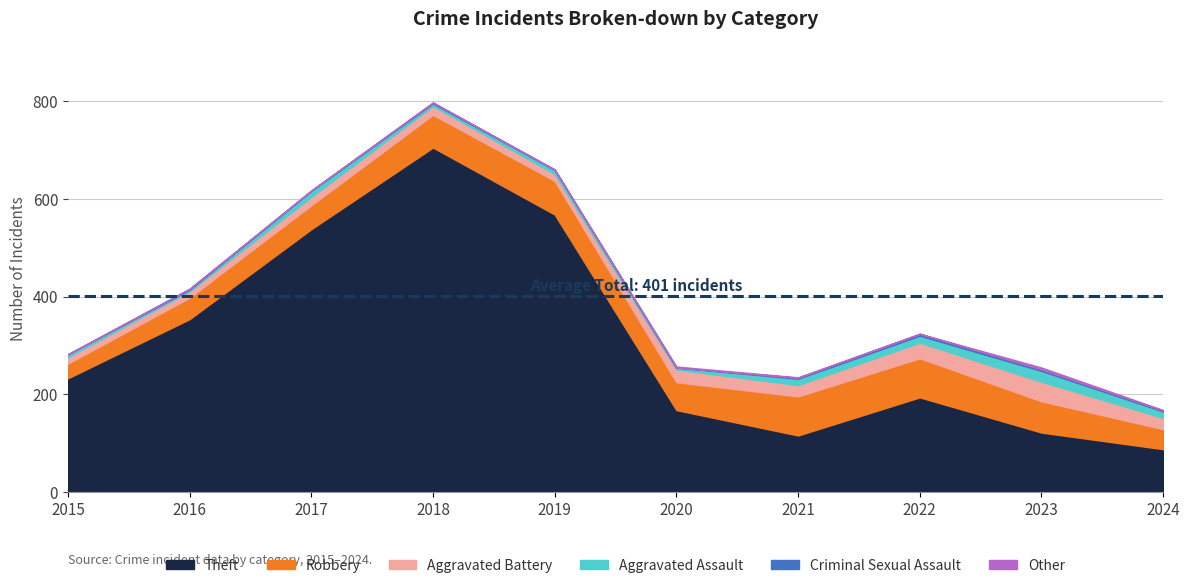

What is the maximum value for Aggravated Assault?

22